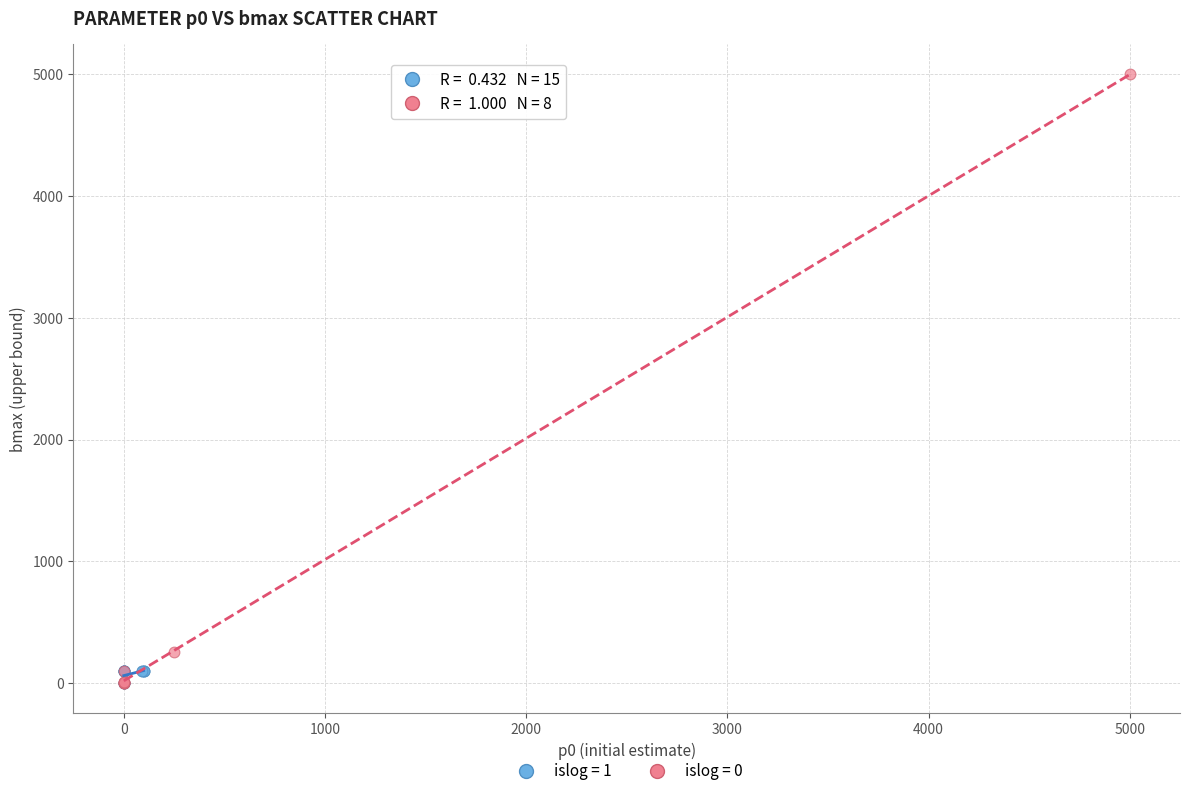

Which series has the largest Y range (max minus min)?

islog = 0